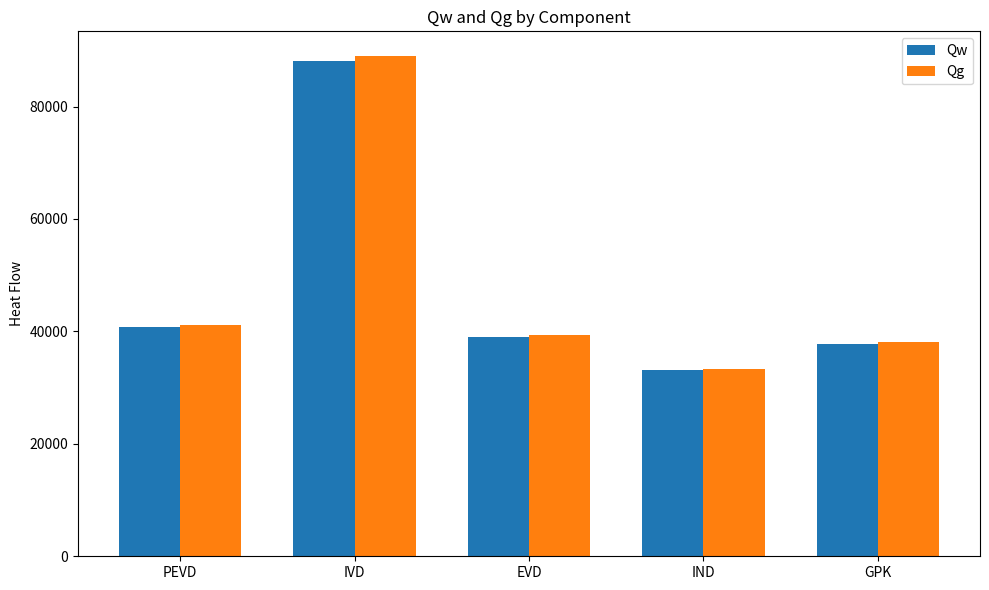

What is the greatest value displayed?

88924.4